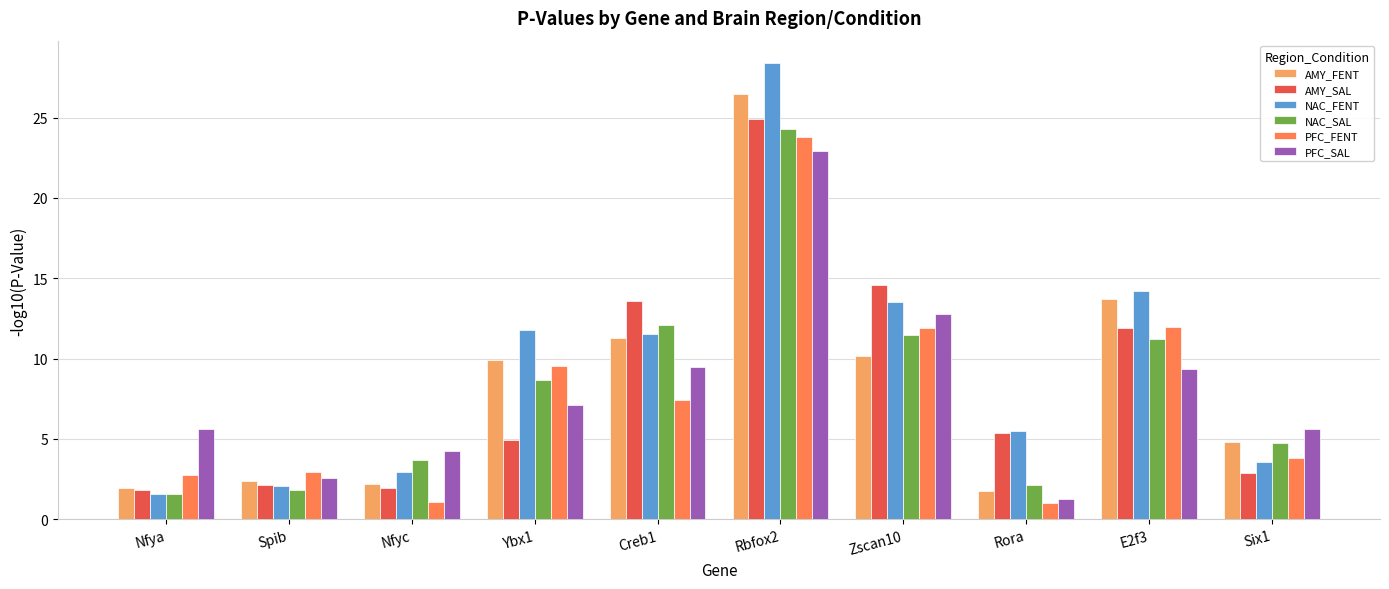

What is the approximate value of AMY_FENT at Spib?

2.4